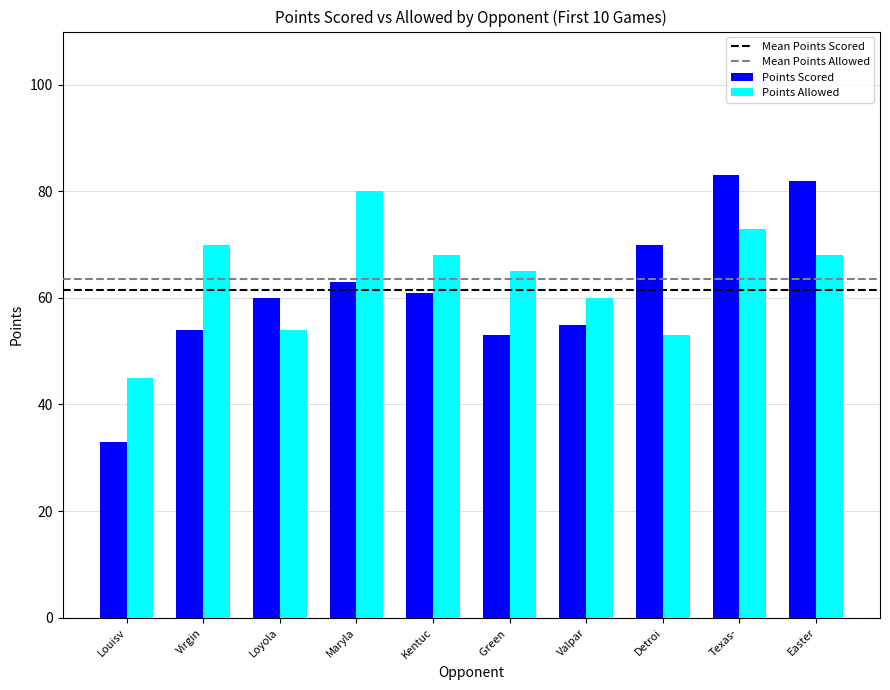

How many series are shown in this chart?

2